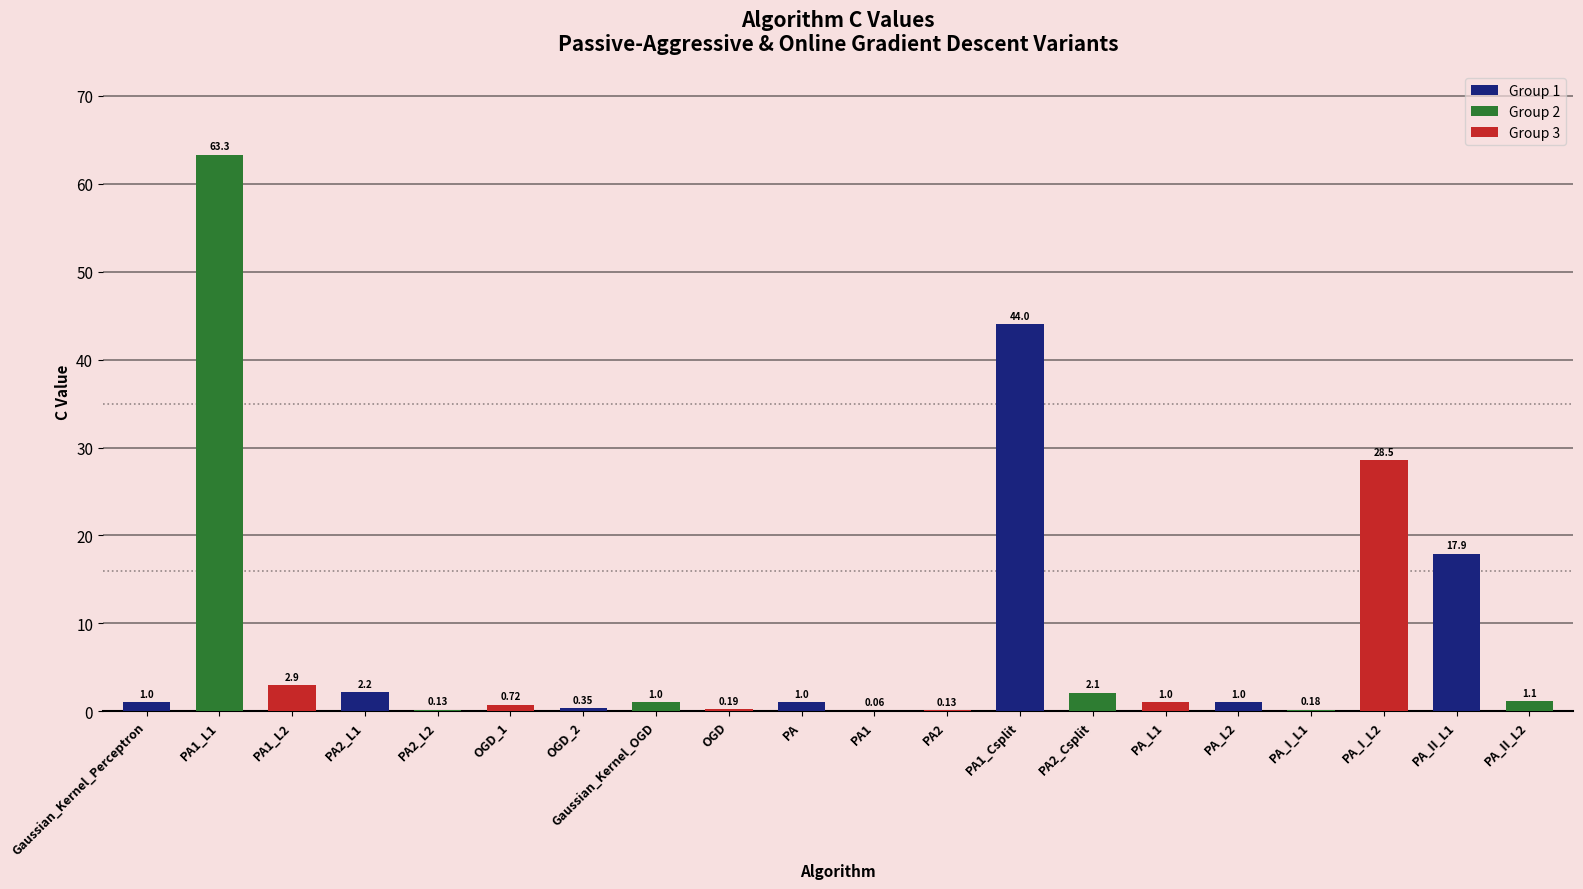

What is the change in value from PA1_L1 to PA_I_L1?

-63.1